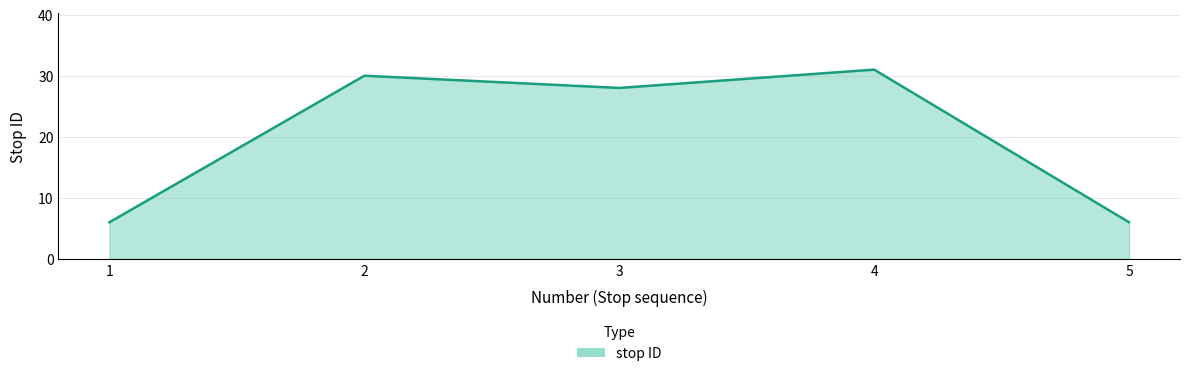

Reading left to right, extract all data points from this chart.

1=6	2=30	3=28	4=31	5=6